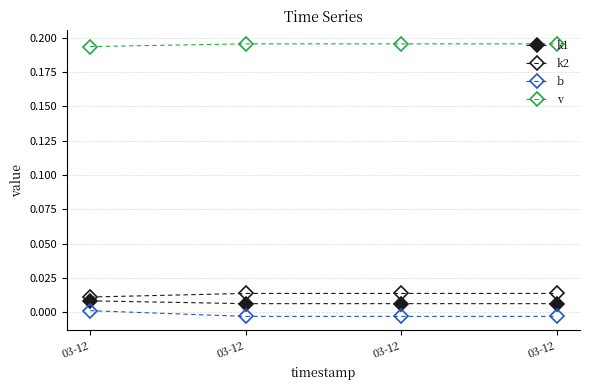

How many lines are shown in the chart?

4